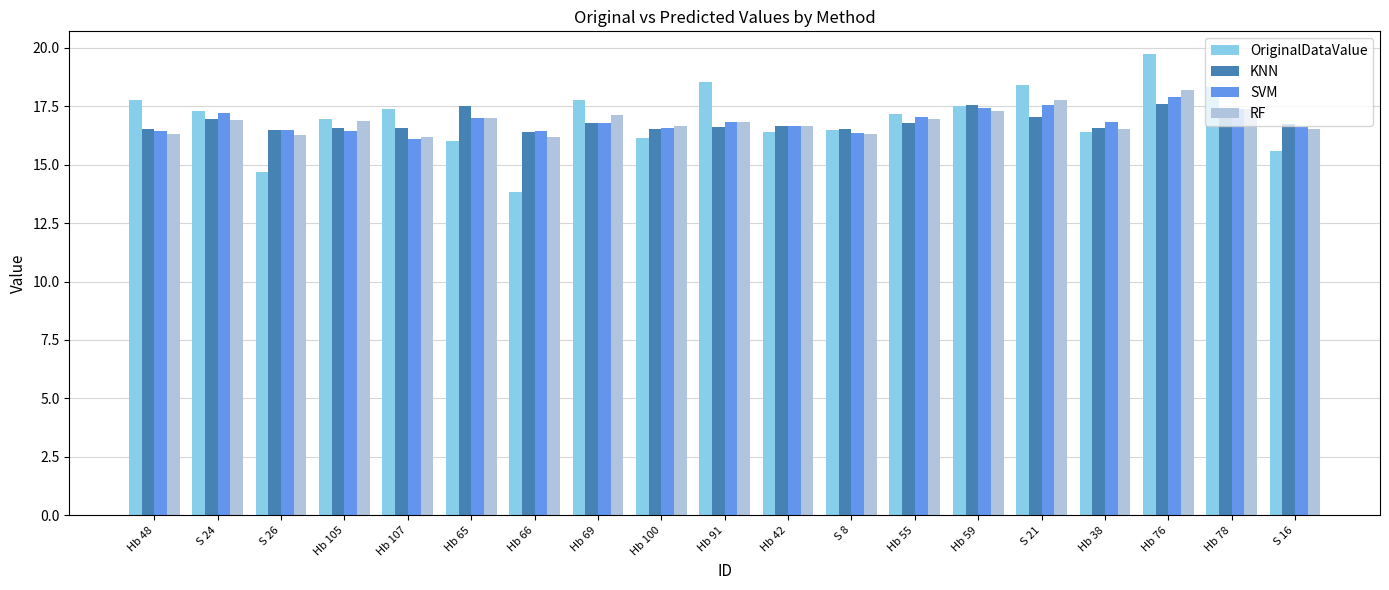

The RF series shows 16.9 at Hb 105. True or false?

True